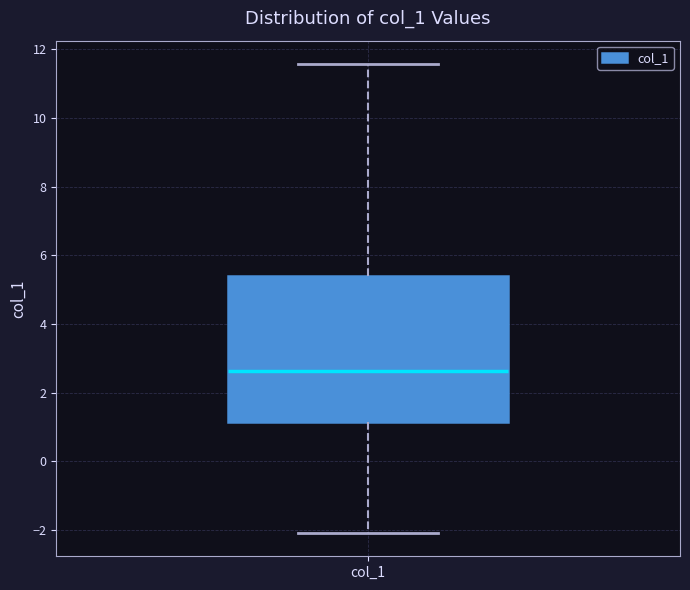

Where is the lower edge of the box for col_1 on the y-axis? The values are not printed on the chart, so give them approximately, as read against the axis.

1.2